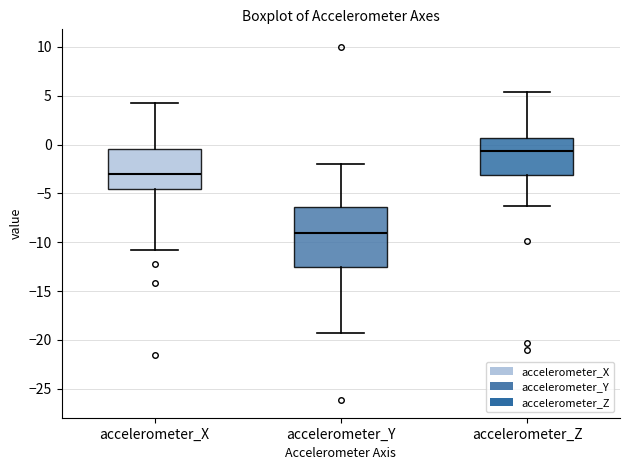

Which box's median line is the lowest?

accelerometer_Y